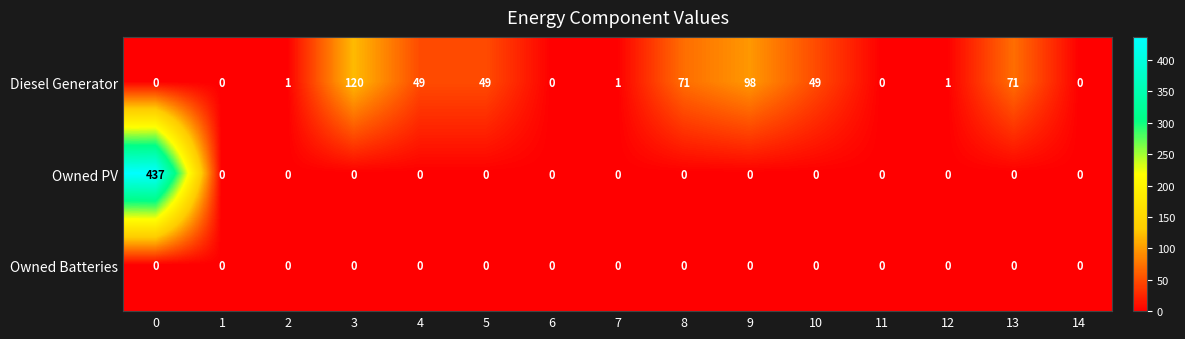

Count the number of data series in this chart.

3